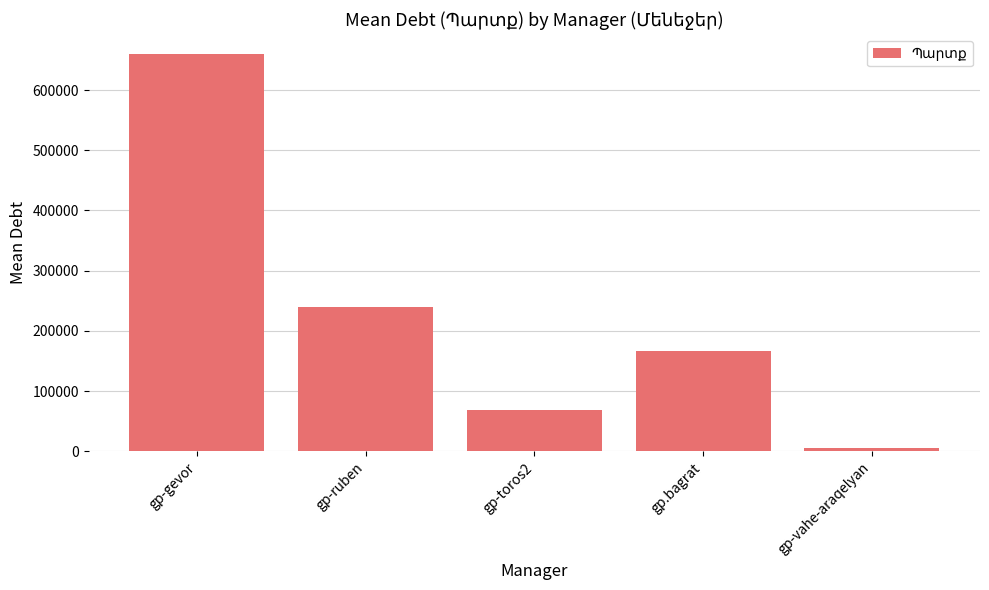

The chart shows a value of 659669.6 at gp-gevor. True or false?

True